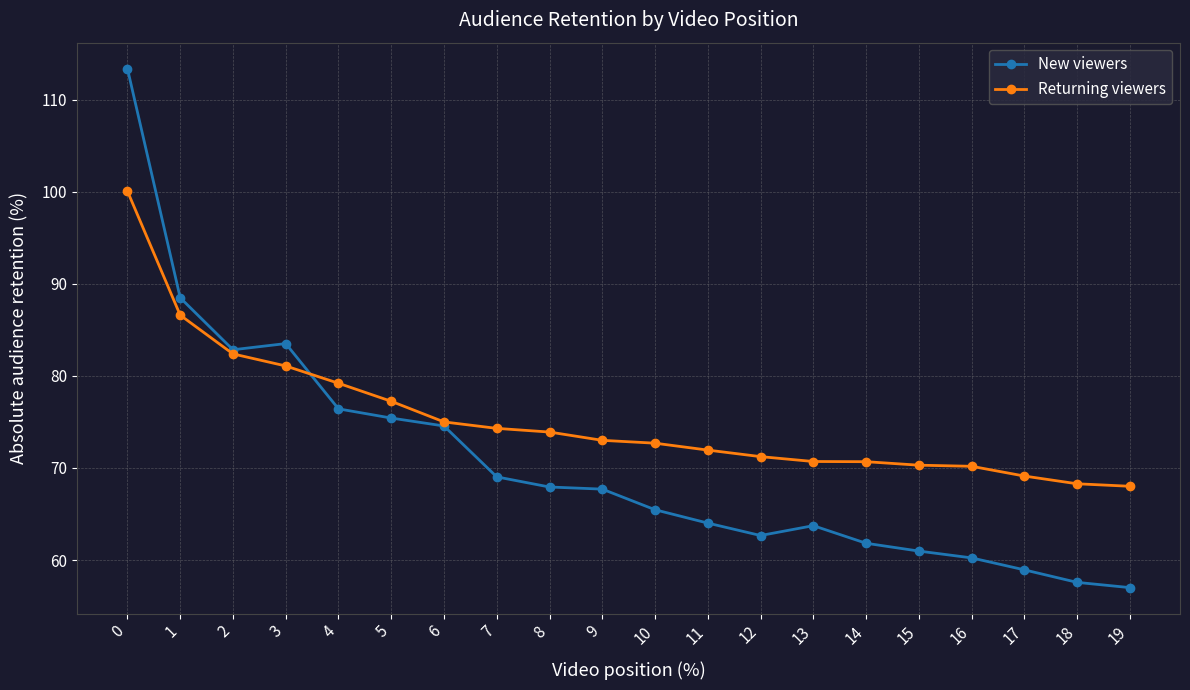

Which series has the widest spread of values?

New viewers